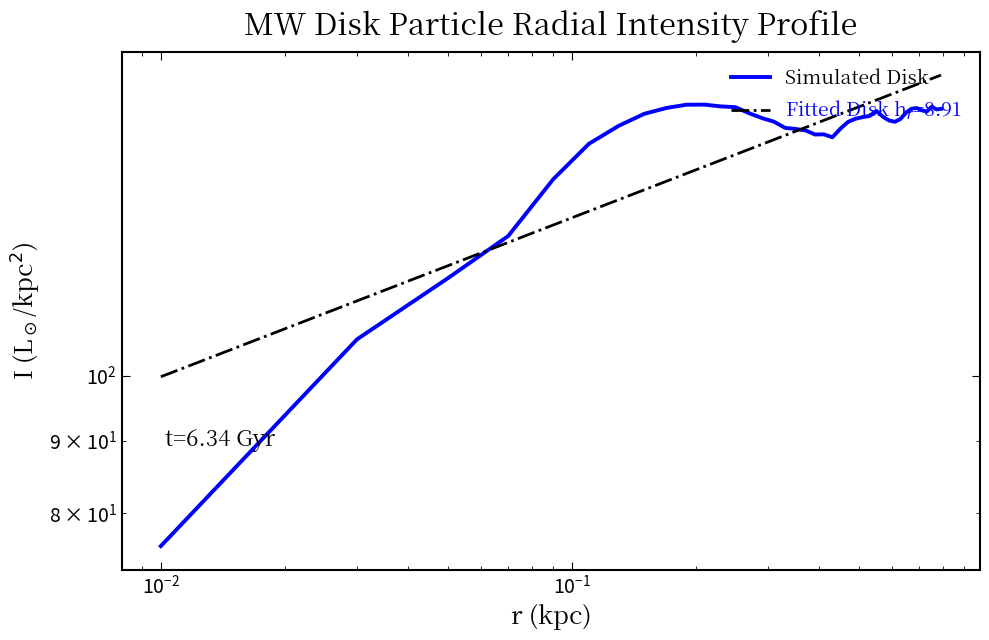

Reading left to right, what are all the values shown in this chart?

75.8	106.1	117.2	125.5	137.6	145.8	150.1	153.1	154.6	155.4	155.4	154.9	154.7	153.2	152.0	151.1	149.6	149.4	149.0	148.0	148.1	147.3	149.5	151.1	151.9	152.3	152.6	153.8	152.4	151.4	151.1	151.8	153.4	154.4	154.5	153.9	153.7	154.9	154.2	154.3